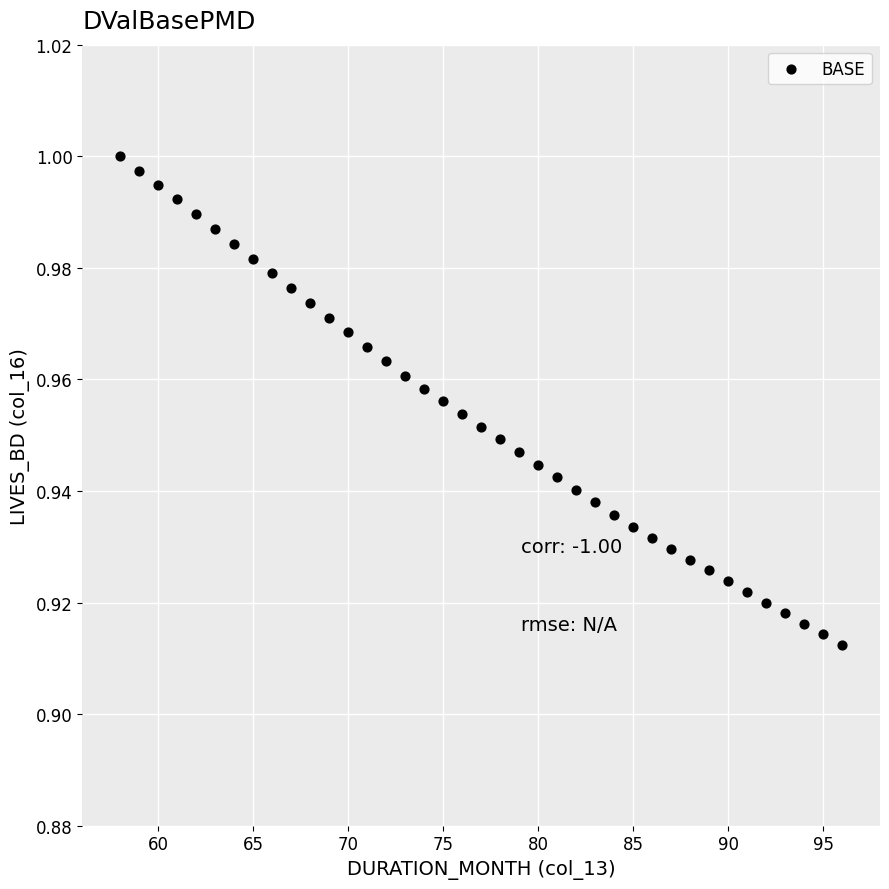

What is the range of X values (max minus min)?

38.0